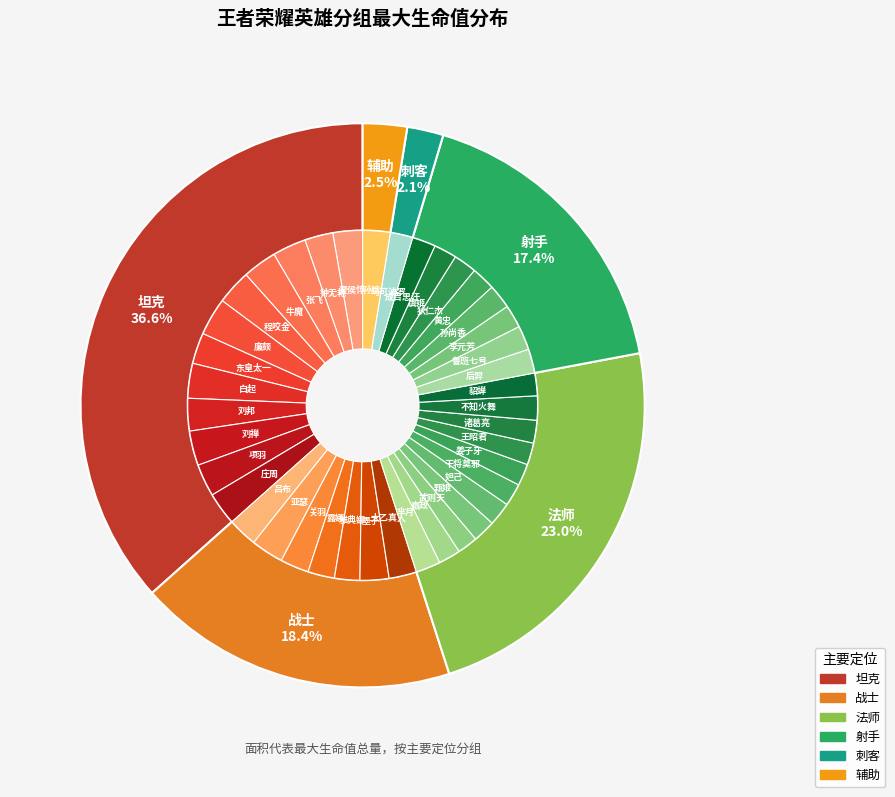

Does any single category account for the majority?

No